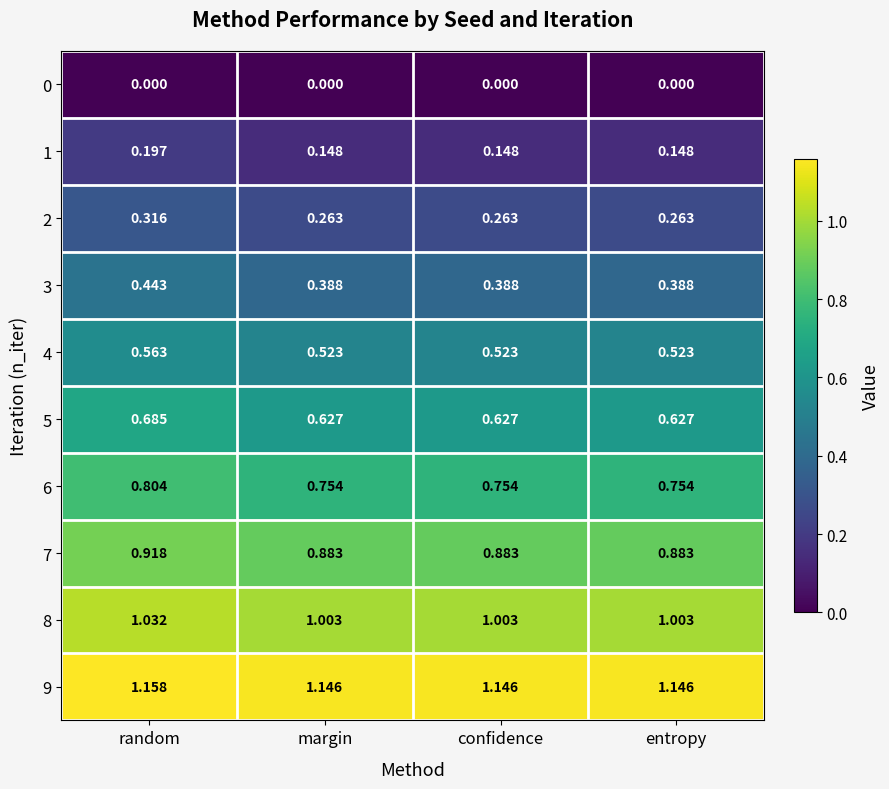

Which category has the highest value in the 9 series?

random